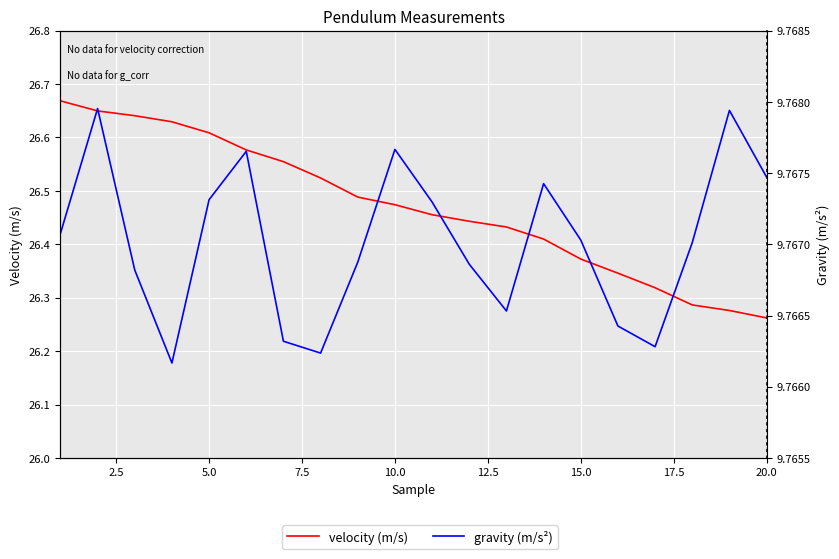

Is this an area chart (filled region under the line)?

No